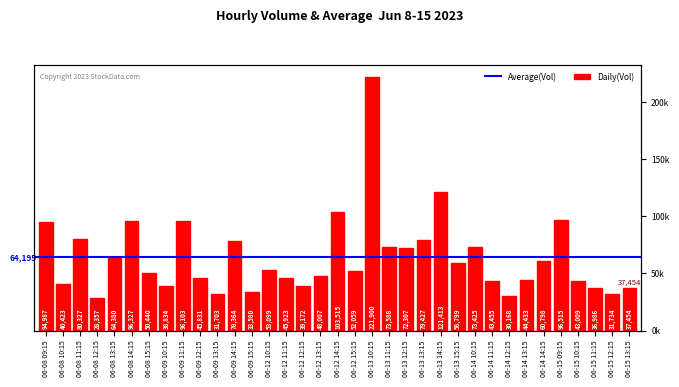

Reading left to right, extract all data points from this chart.

94987	40423	80327	28357	64380	96327	50440	38834	96103	45831	31703	78364	33580	53099	45923	39172	48007	103515	52059	221900	73588	72307	79427	121413	58799	73425	43455	30168	44433	60798	96515	43009	36986	31734	37454